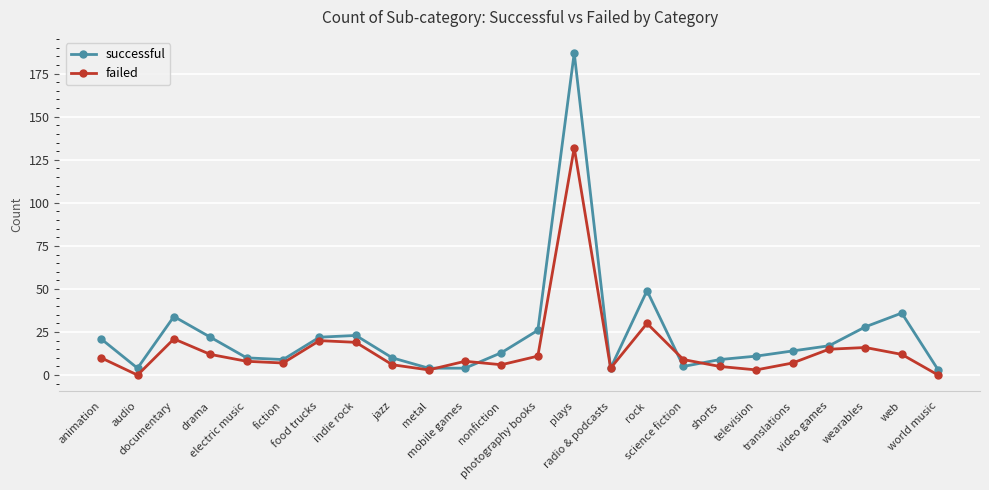

At which category is the sum across all series the highest?

plays